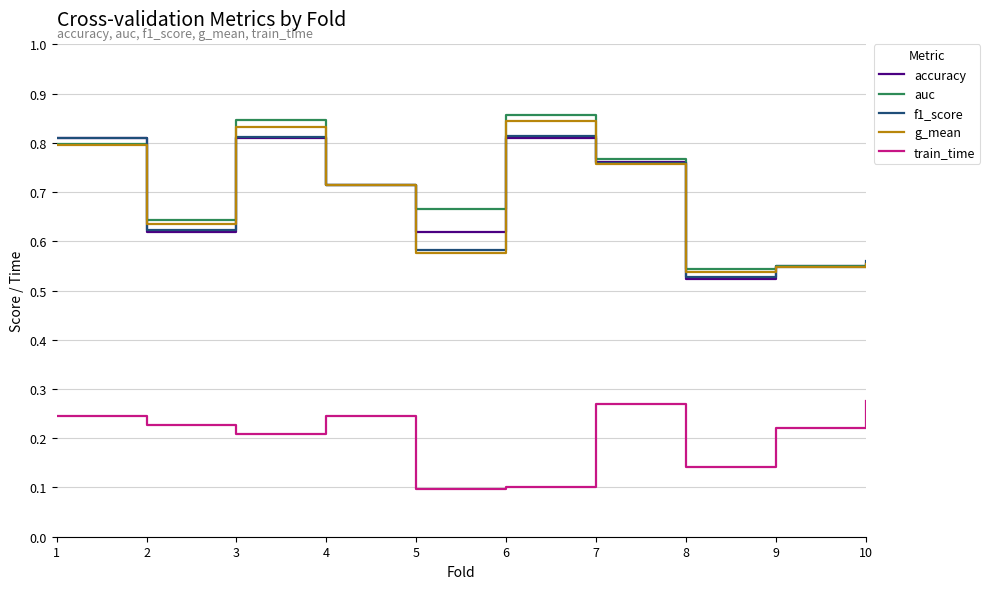

Is the value of f1_score at 6 greater than the value of accuracy at 10?

Yes